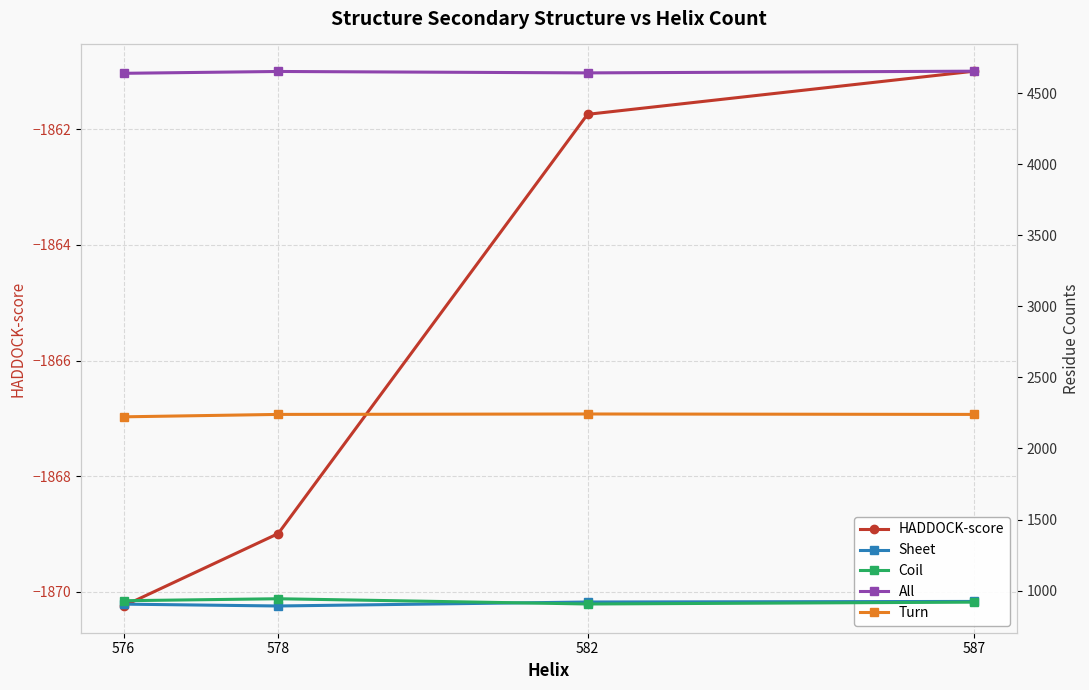

What is the sum of all All values?

18599.0